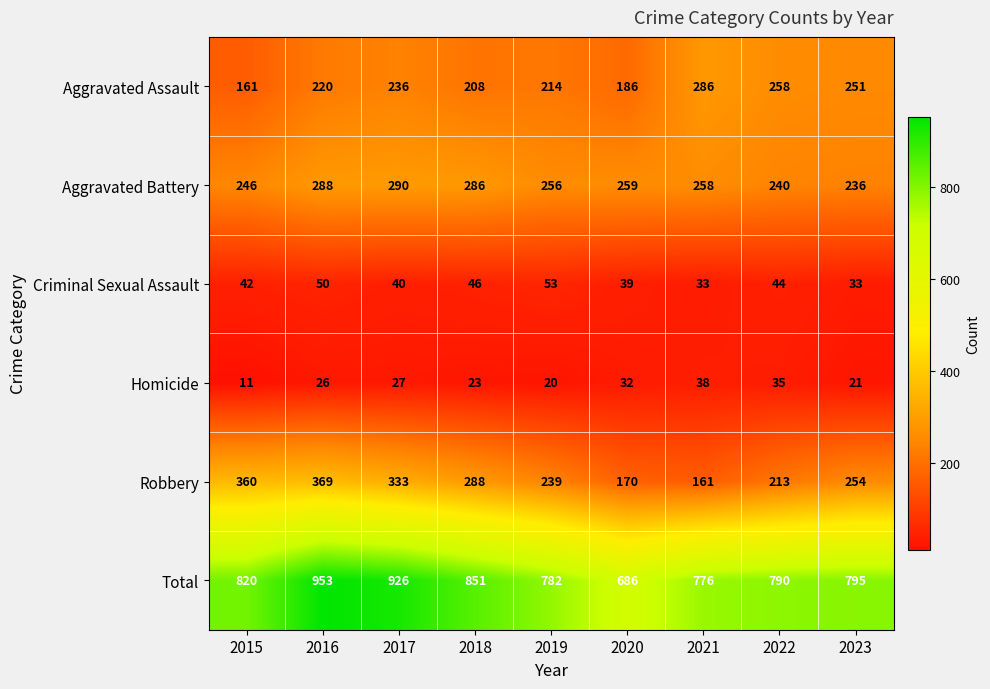

Which series changed the most between 2017 and 2023?

Total